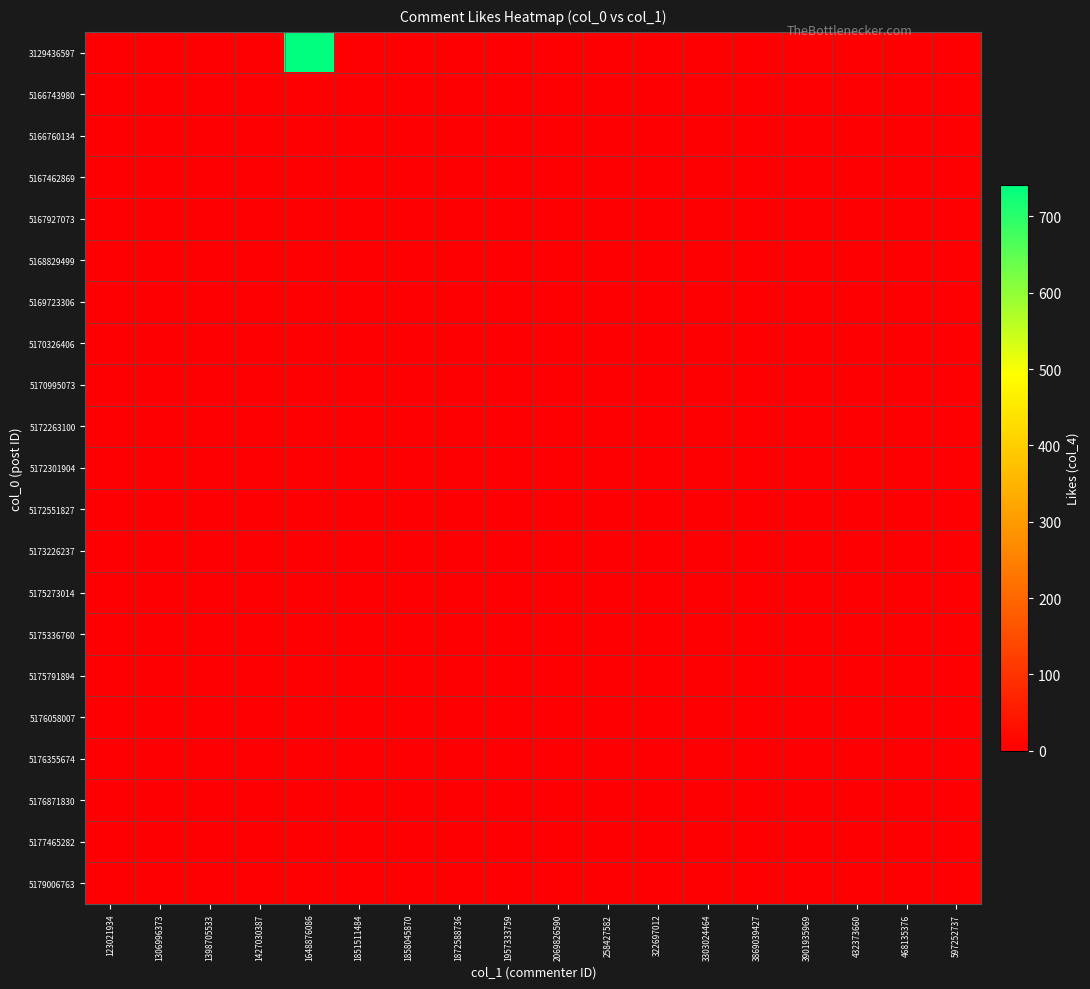

At which category is the sum across all series the highest?

1648876086